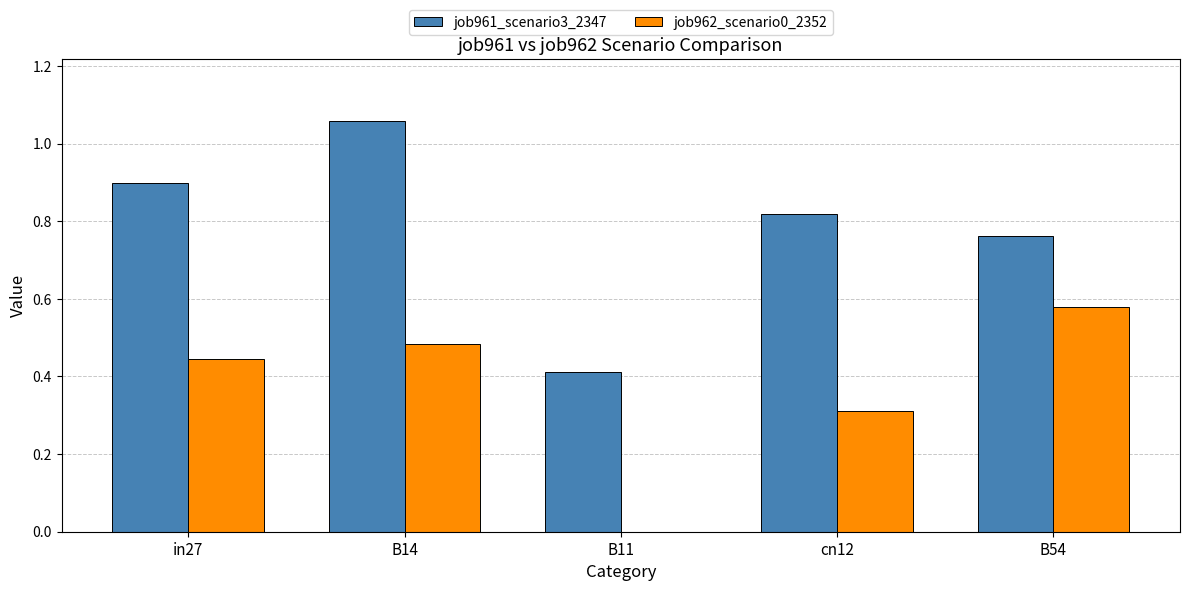

Where is job961_scenario3_2347 nearest to the value 0?

B11